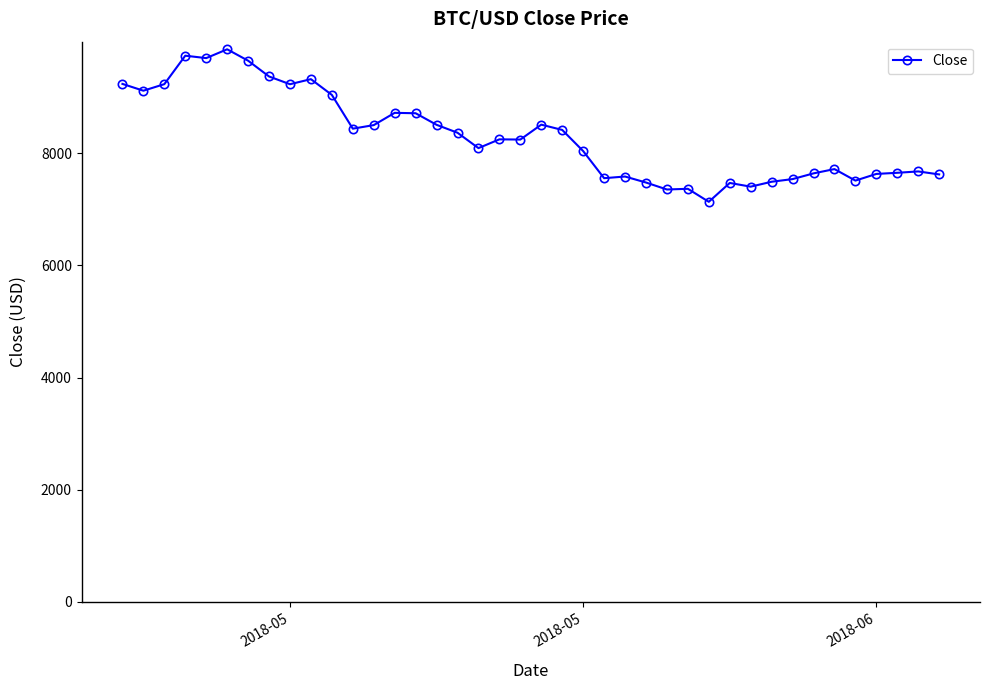

True or false: there are more than 0 points higher than both neighbors.

True